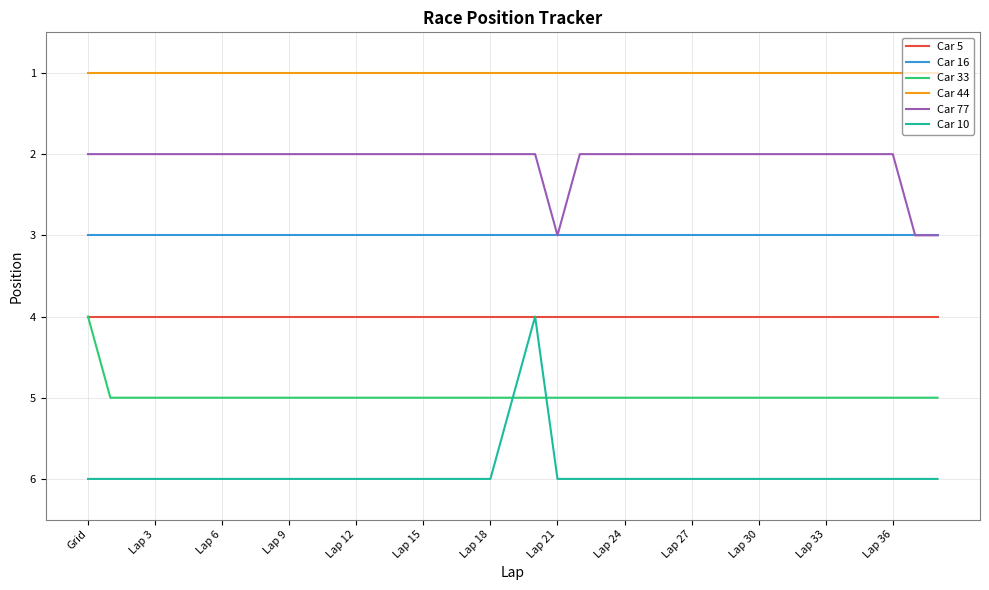

Which series has the largest total across all categories?

Car 10